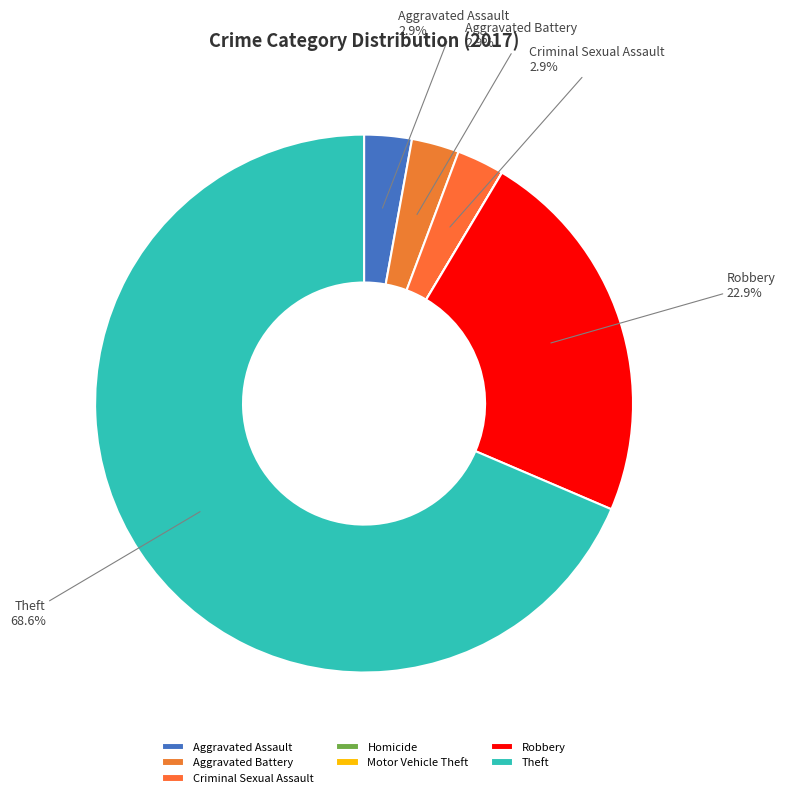

Does Theft account for over 50% of the chart?

Yes